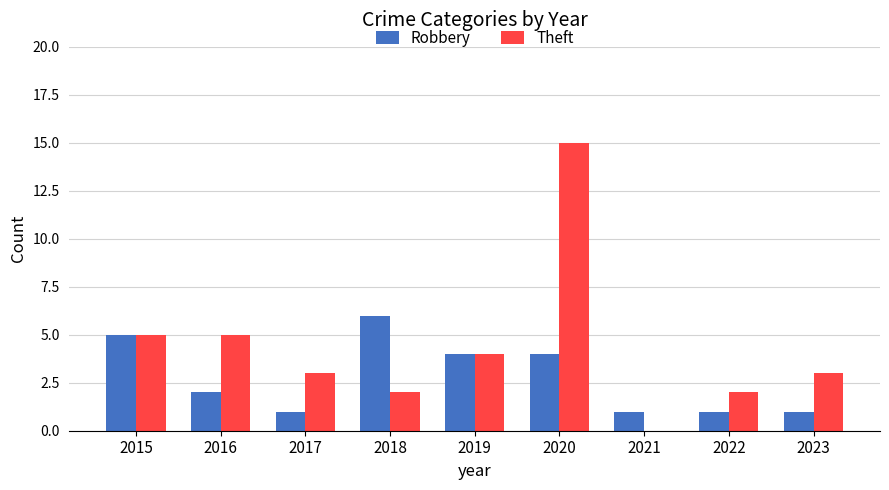

What is the sum of all Robbery values?

25